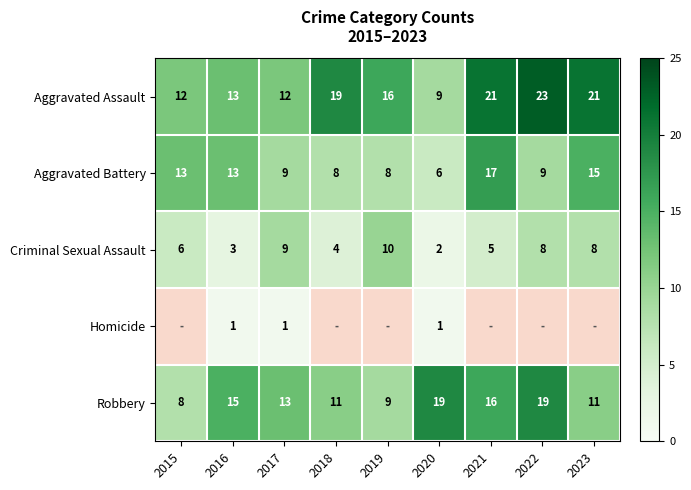

The value of Robbery at 2017 is 6.6. True or false?

False